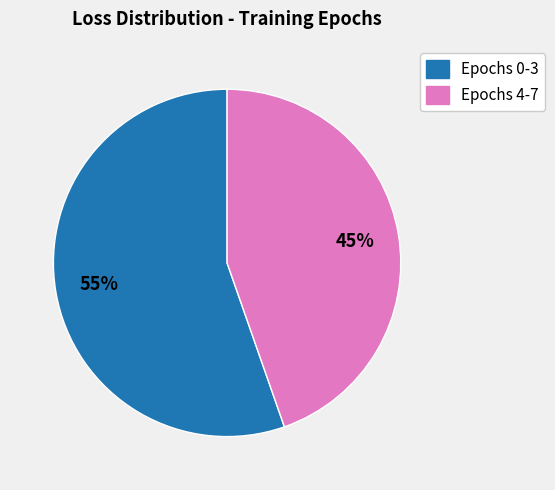

To the nearest percent, what is the average slice percentage?

50%